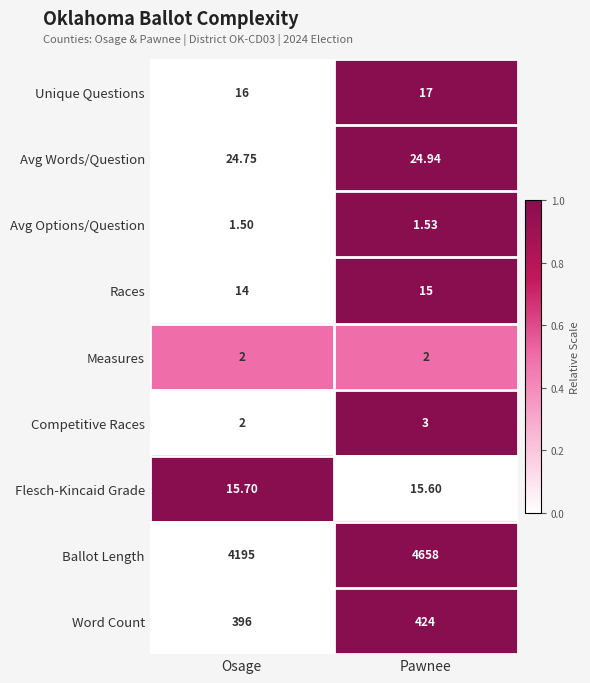

Is the value of Competitive Races at Osage greater than the value of Ballot Length at Pawnee?

No